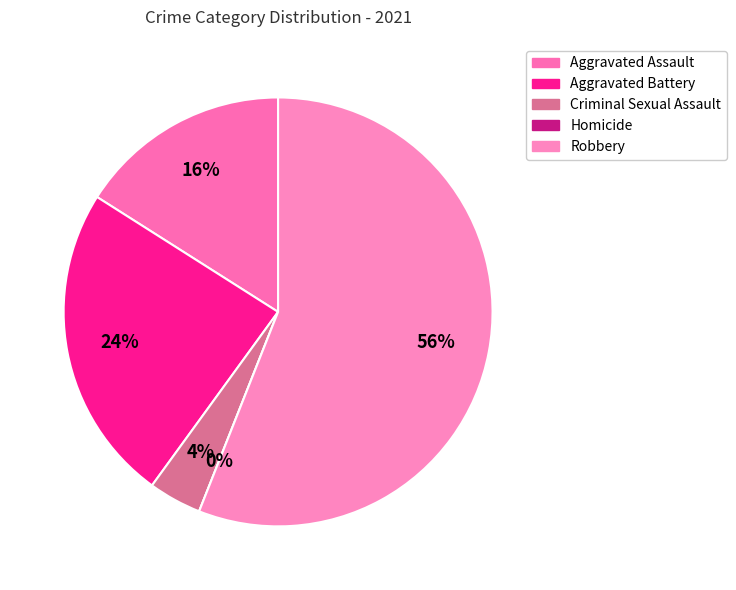

What is the largest slice in the pie chart?

Robbery